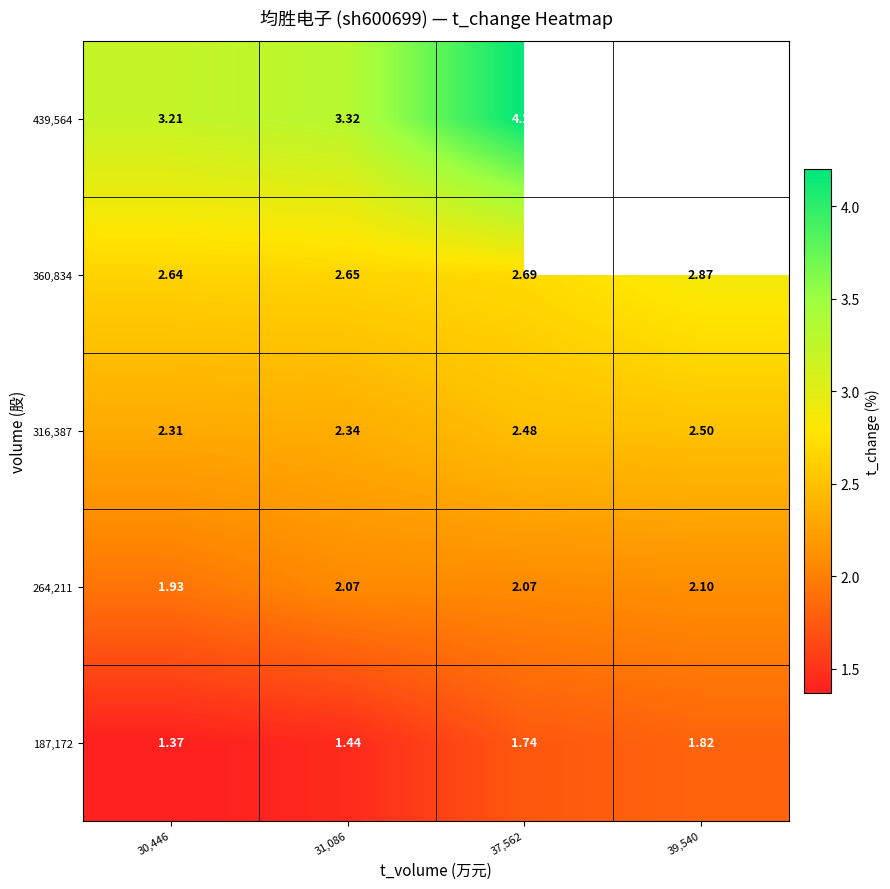

Is the value of 360,834 at 37,562 greater than the value of 316,387 at 37,562?

Yes